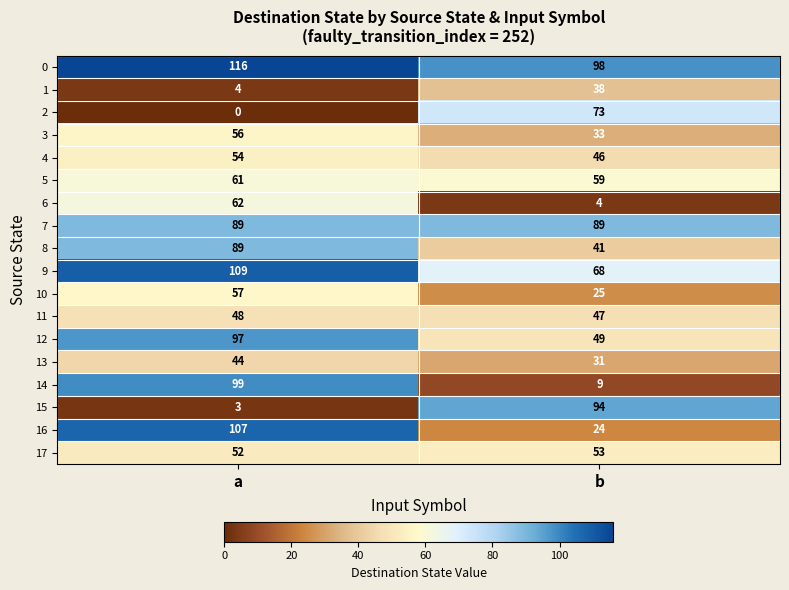

At which label is 11 closest to 47?

b